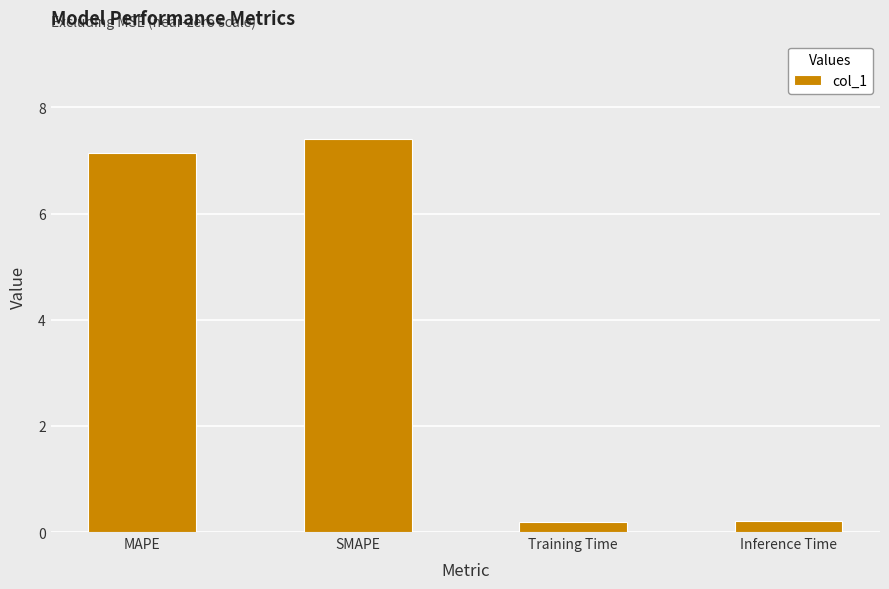

Are the bars horizontal?

No